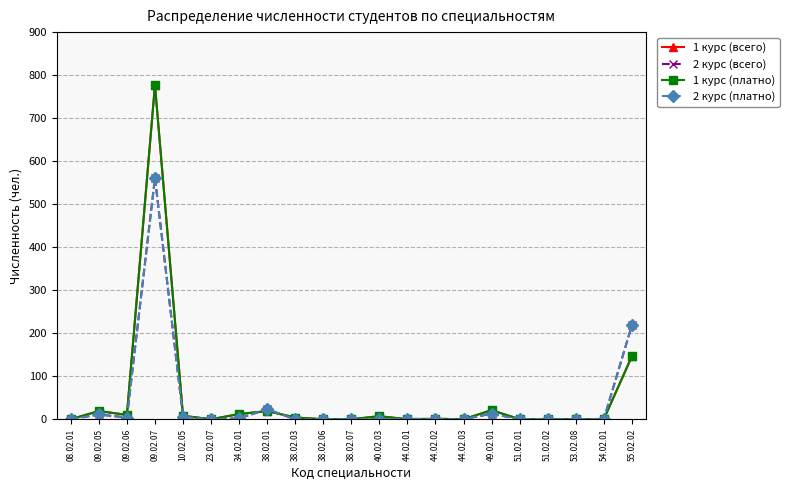

What are all the series names shown in the legend?

1 курс (всего), 2 курс (всего), 1 курс (платно), 2 курс (платно)